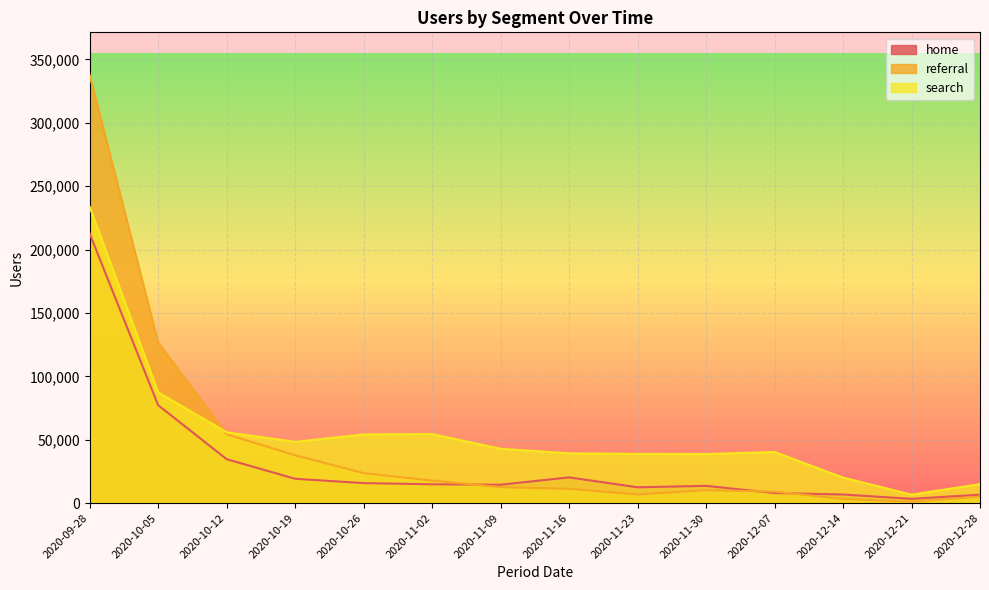

What is the highest value of the referral series?

337599